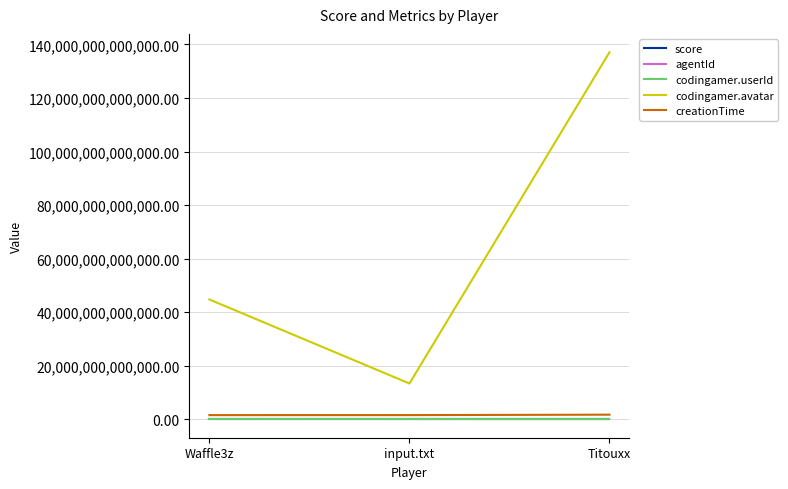

Does the chart have visible grid lines?

Yes